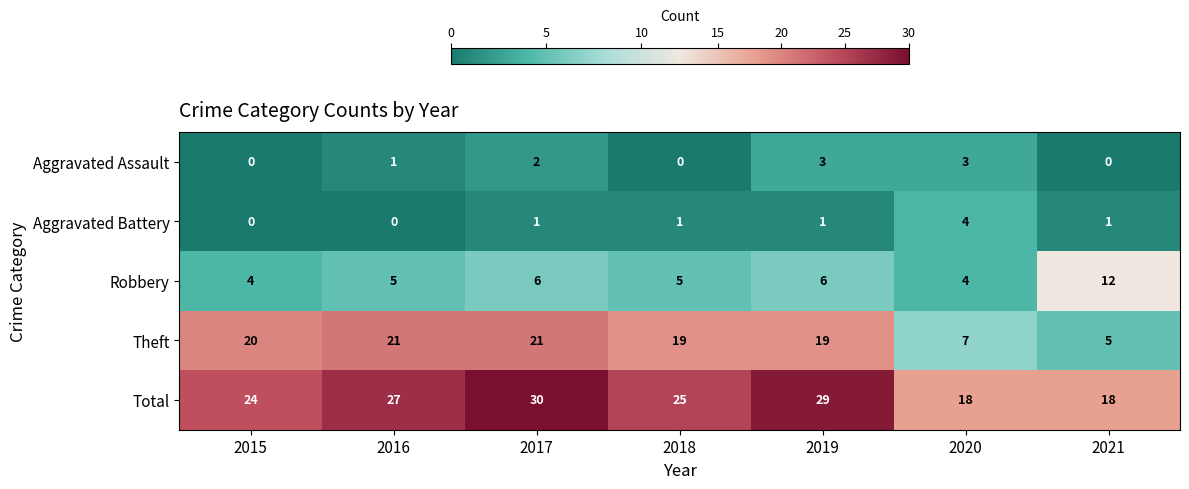

At which label is Total closest to 24?

2015